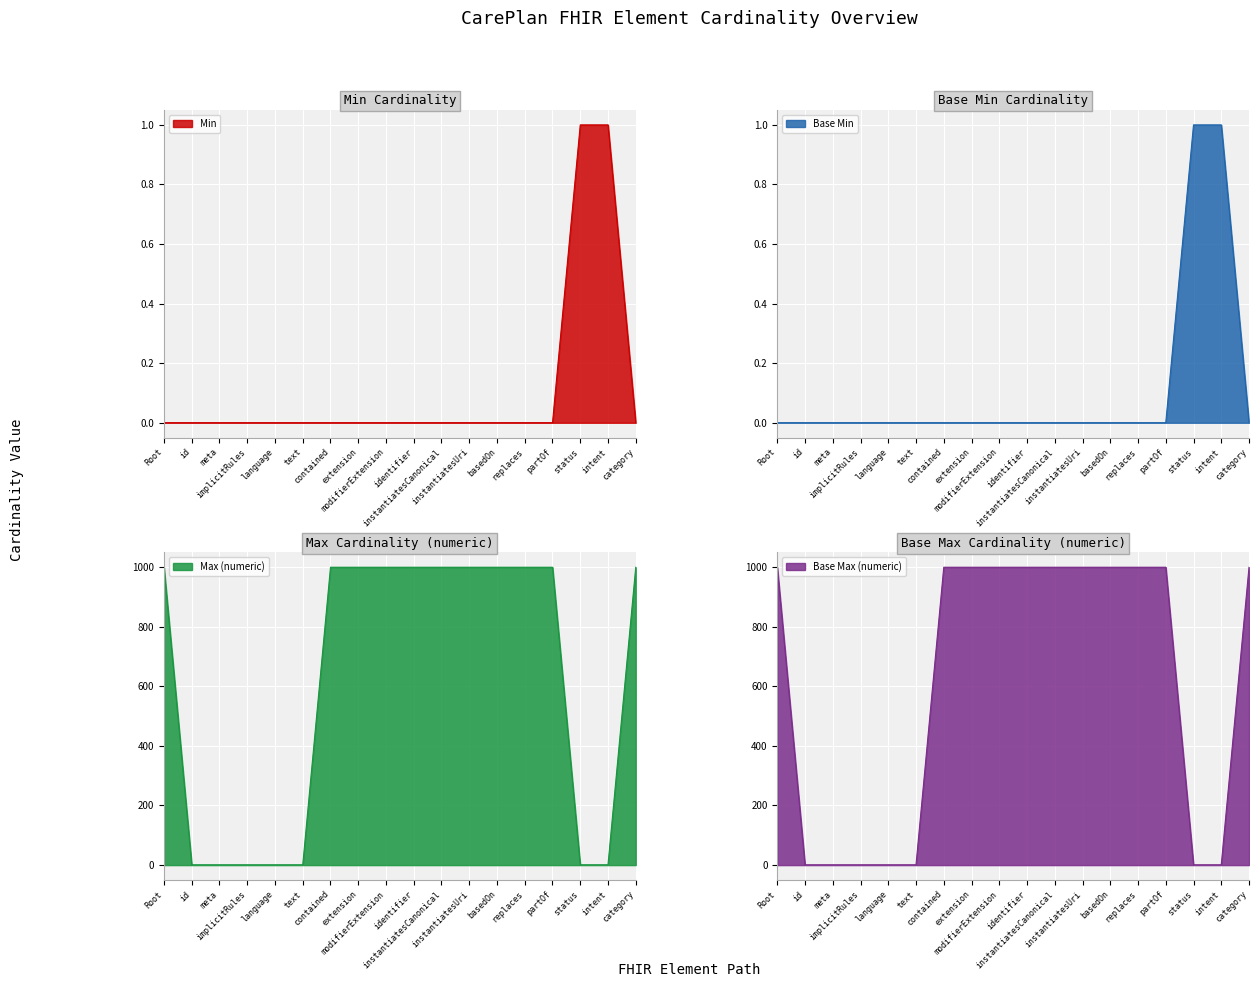

Reading right to left, transcribe all the data shown in this chart.

Min: category=0	intent=1	status=1	partOf=0	replaces=0	basedOn=0	instantiatesUri=0	instantiatesCanonical=0	identifier=0	modifierExtension=0	extension=0	contained=0	text=0	language=0	implicitRules=0	meta=0	id=0	Root=0
Base Min: category=0	intent=1	status=1	partOf=0	replaces=0	basedOn=0	instantiatesUri=0	instantiatesCanonical=0	identifier=0	modifierExtension=0	extension=0	contained=0	text=0	language=0	implicitRules=0	meta=0	id=0	Root=0
Max (numeric): category=999	intent=1	status=1	partOf=999	replaces=999	basedOn=999	instantiatesUri=999	instantiatesCanonical=999	identifier=999	modifierExtension=999	extension=999	contained=999	text=1	language=1	implicitRules=1	meta=1	id=1	Root=999
Base Max (numeric): category=999	intent=1	status=1	partOf=999	replaces=999	basedOn=999	instantiatesUri=999	instantiatesCanonical=999	identifier=999	modifierExtension=999	extension=999	contained=999	text=1	language=1	implicitRules=1	meta=1	id=1	Root=999